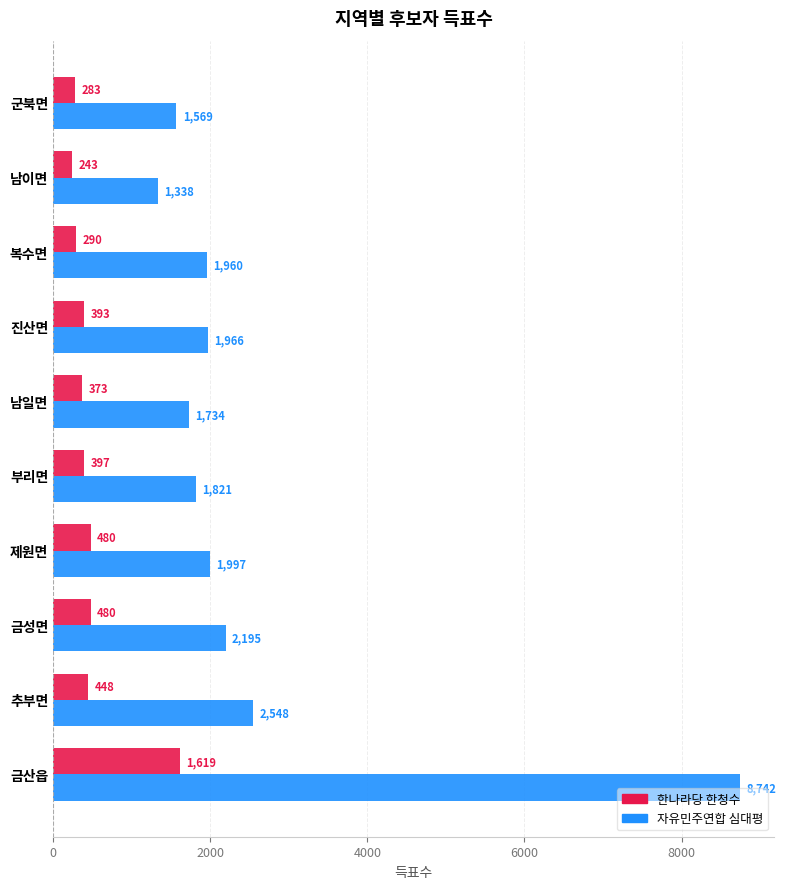

At which label is 자유민주연합 심대평 closest to 5040?

추부면